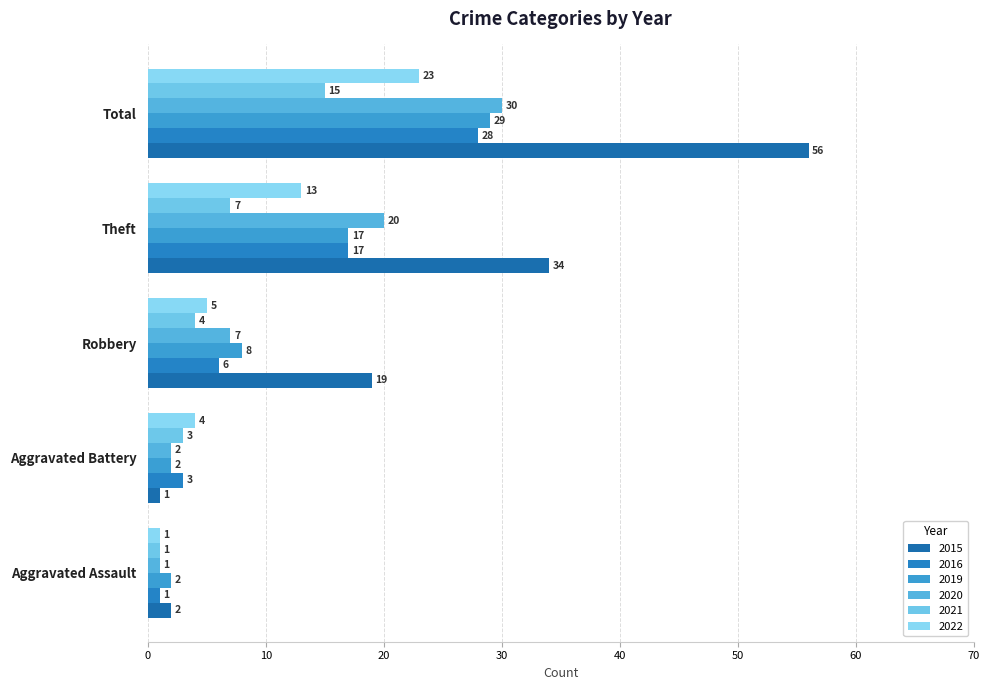

Is it true that 2019 equals 17 at Theft?

True